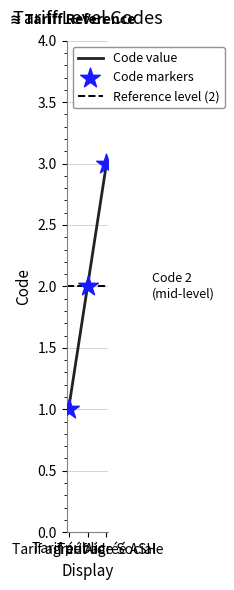

What is the change in value from Tarif public to Tarif agréé Aide Sociale?

+1